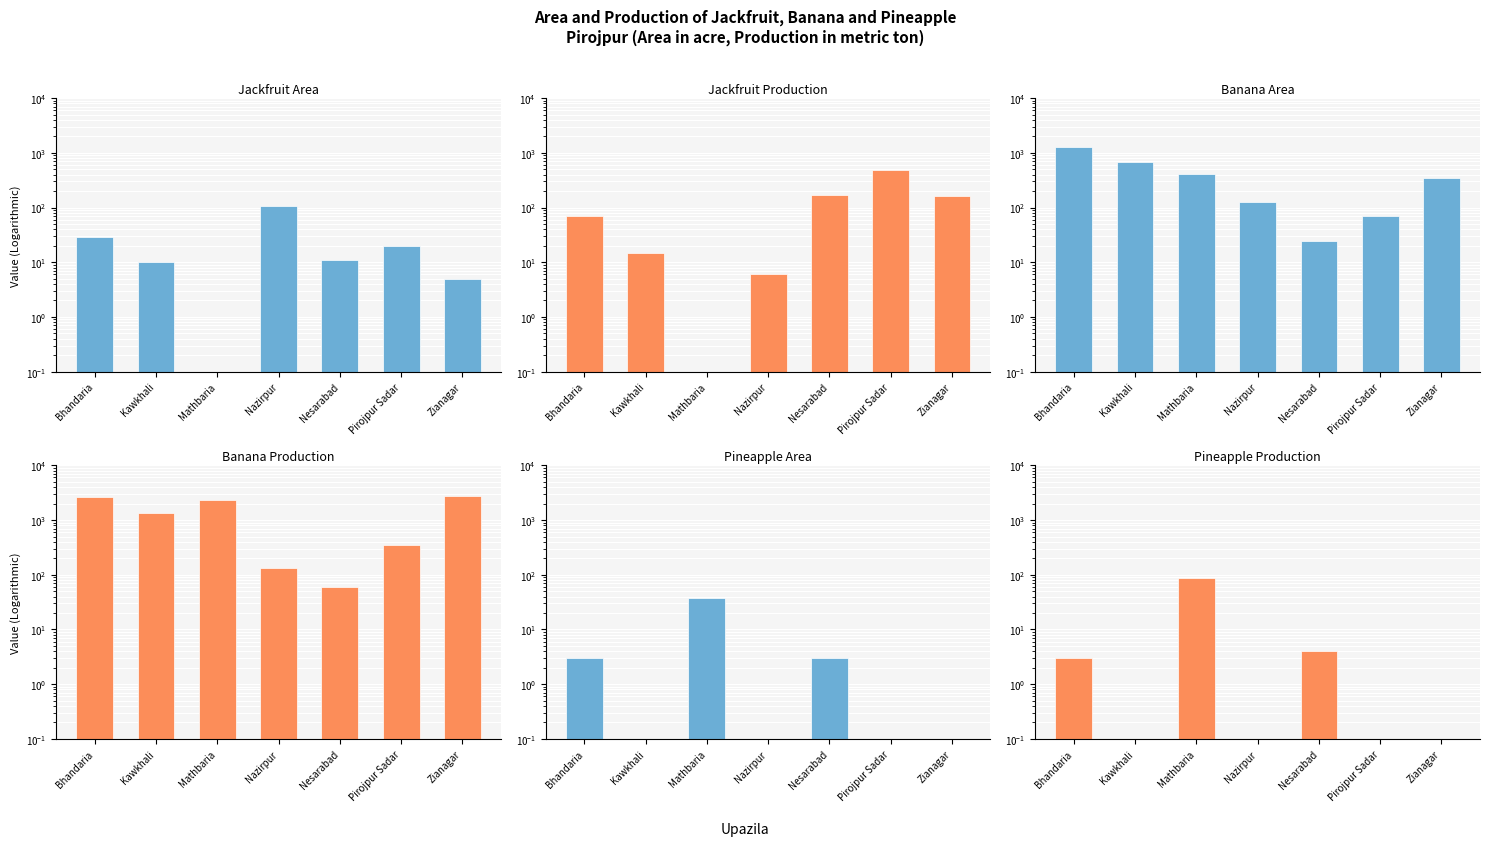

How many series are shown in this chart?

6